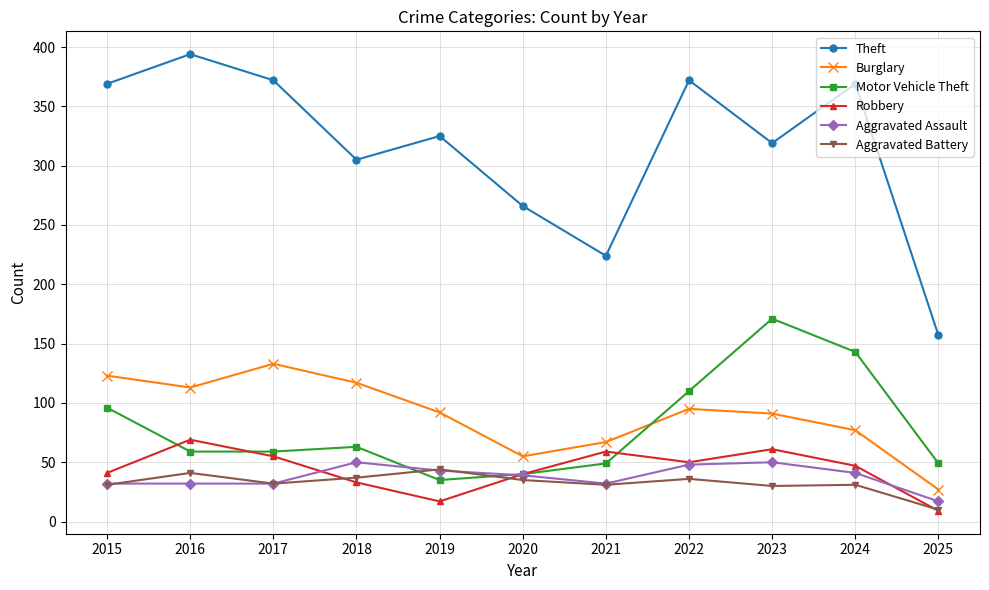

How many data points in Burglary are less than 92?

5